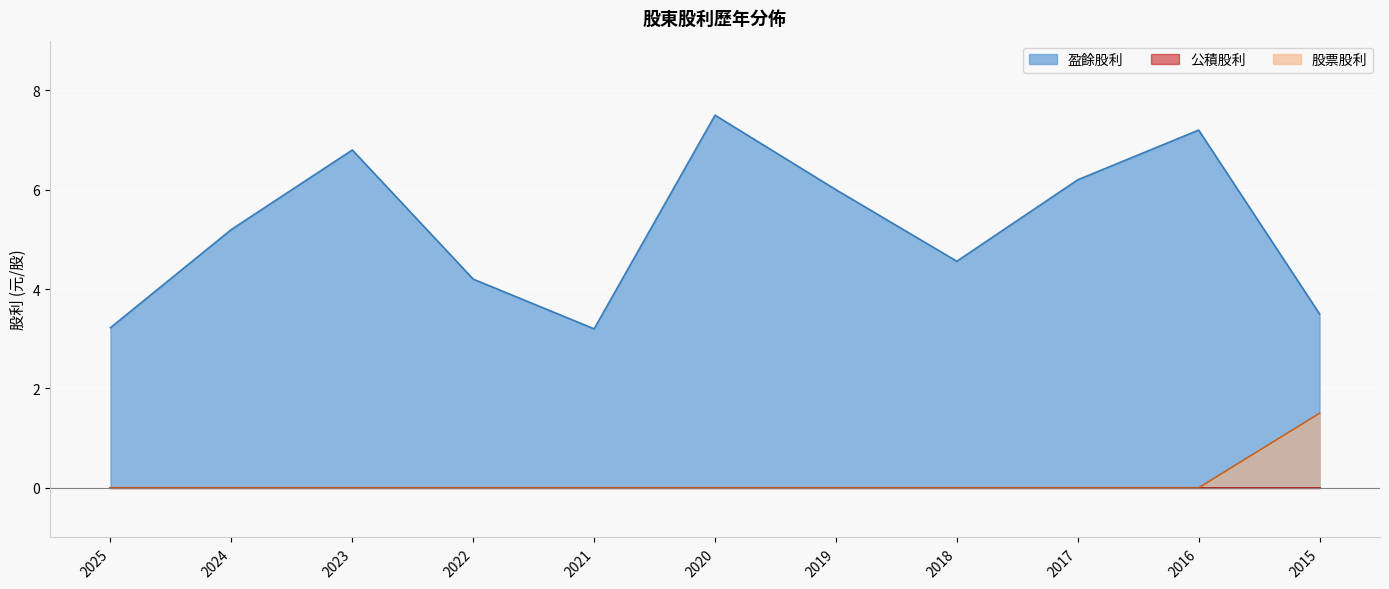

Which series has the largest range (max minus min)?

盈餘股利